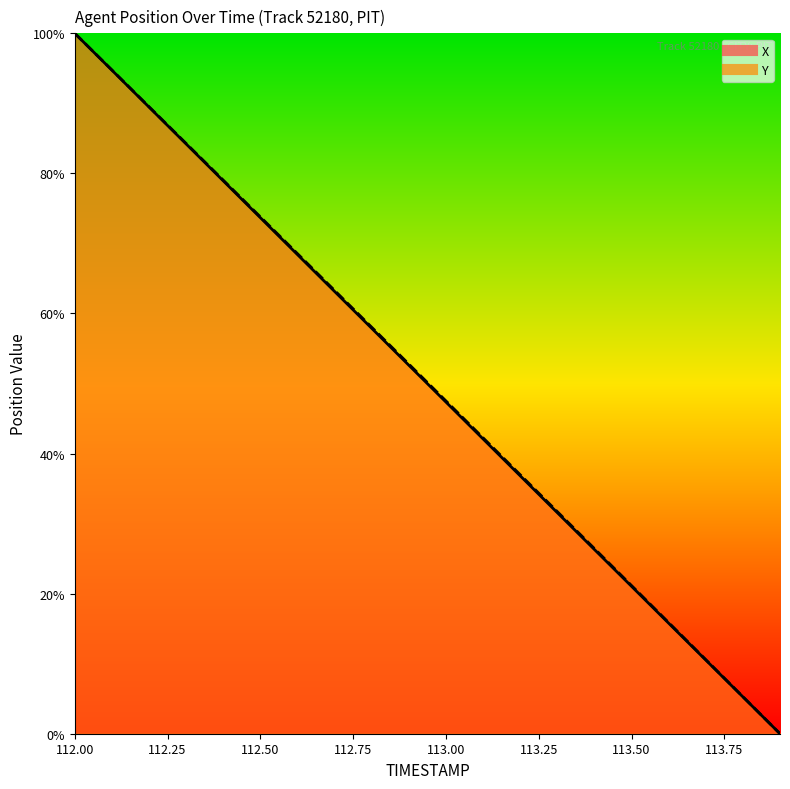

True or false: Y and X cross at least once.

False